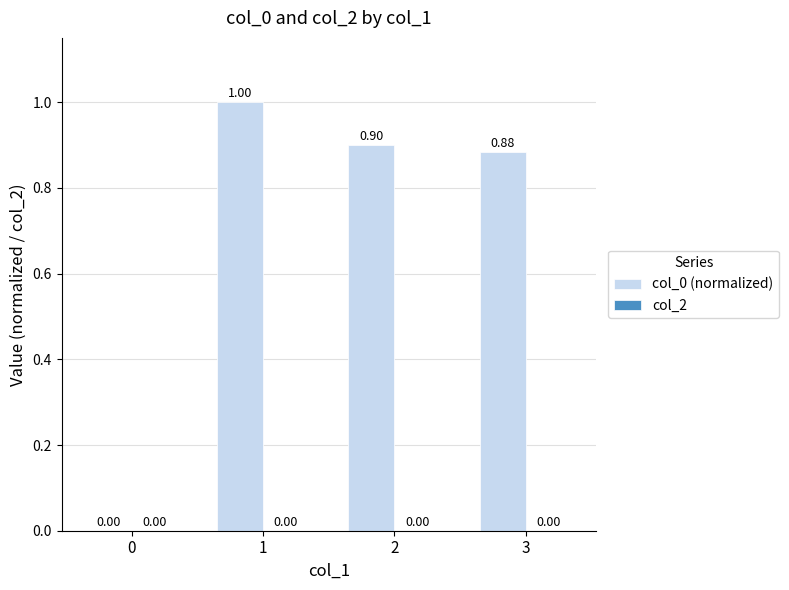

What is the ratio of the value at 3 to the value at 1?

0.9